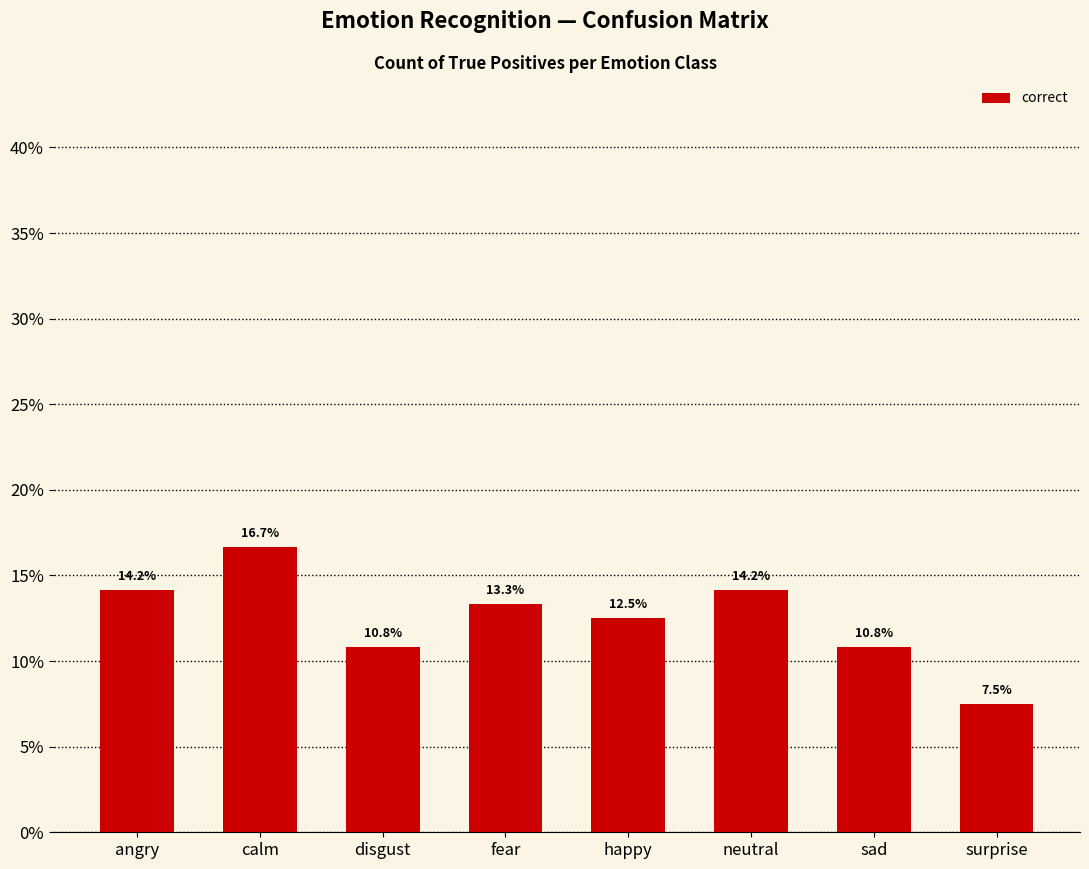

Which has a higher value, fear or calm?

calm